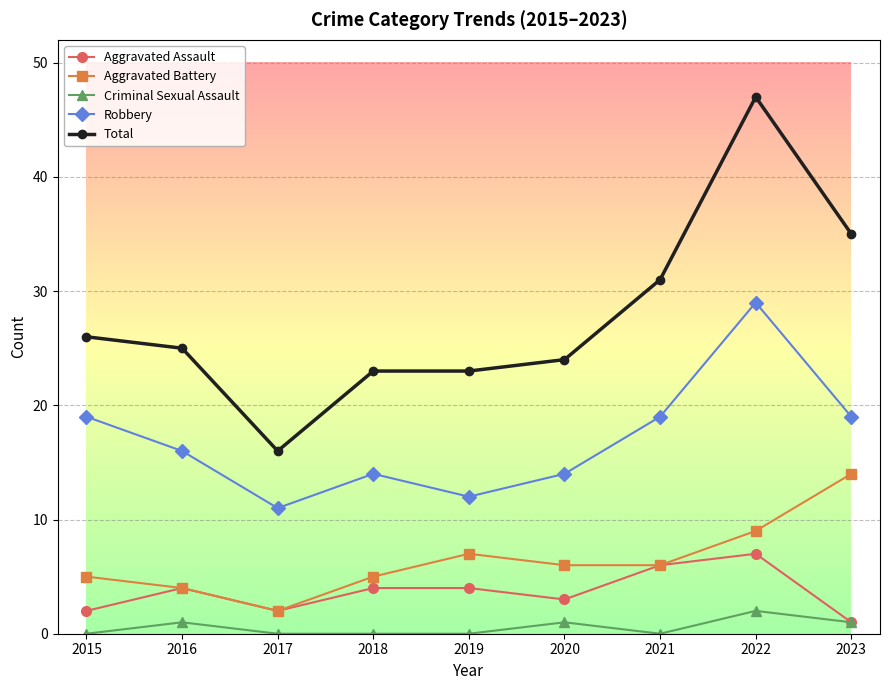

Which series has the largest range (max minus min)?

Total